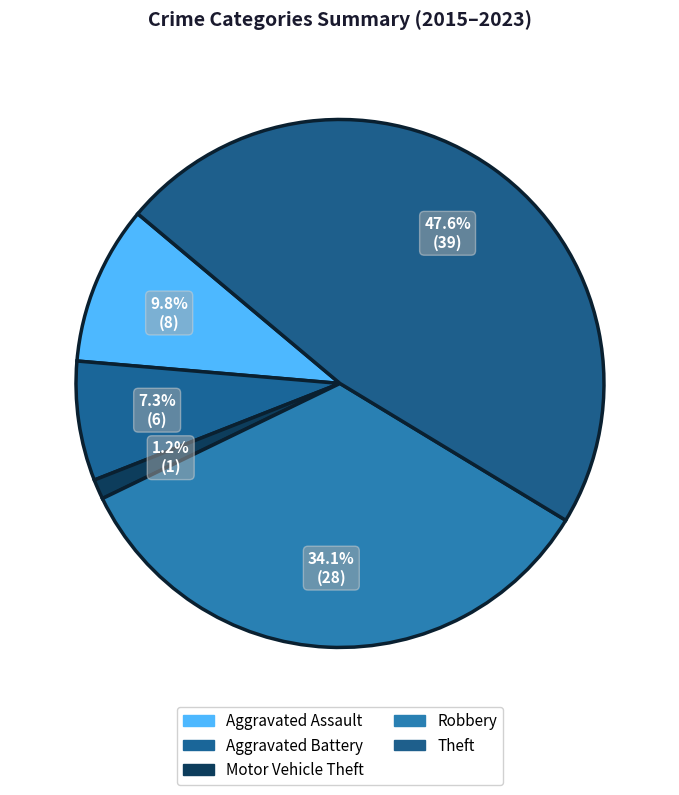

Which slice is the smallest?

Motor Vehicle Theft